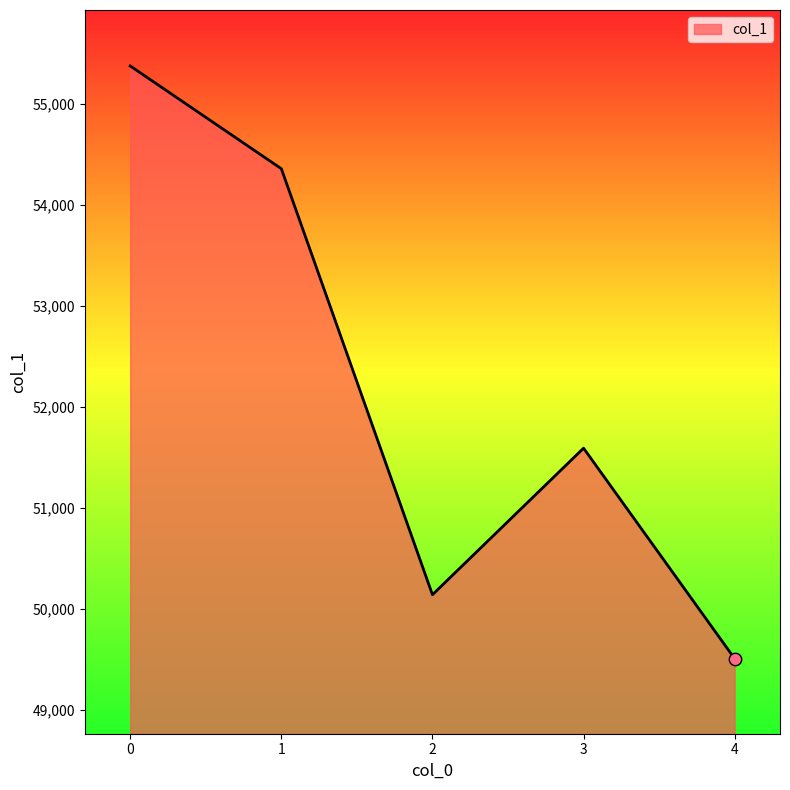

Which has a higher value, 2 or 3?

3